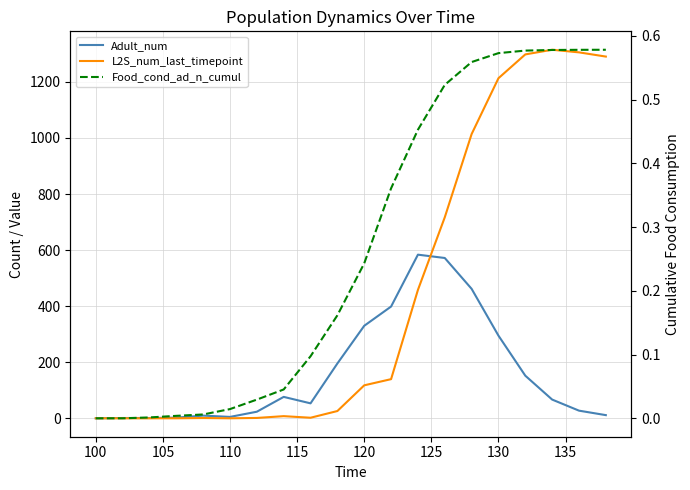

Which series has the largest total across all categories?

L2S_num_last_timepoint